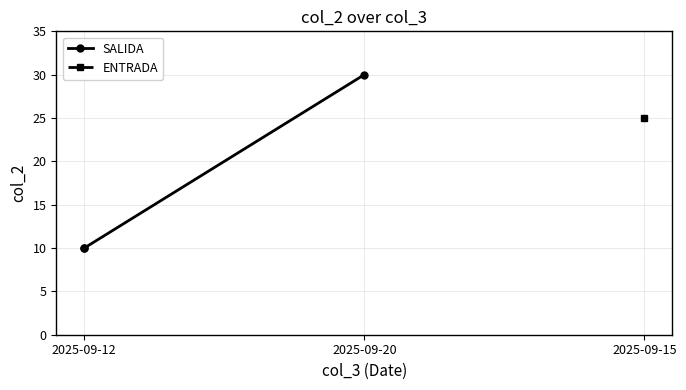

What is the minimum value shown in the chart?

10